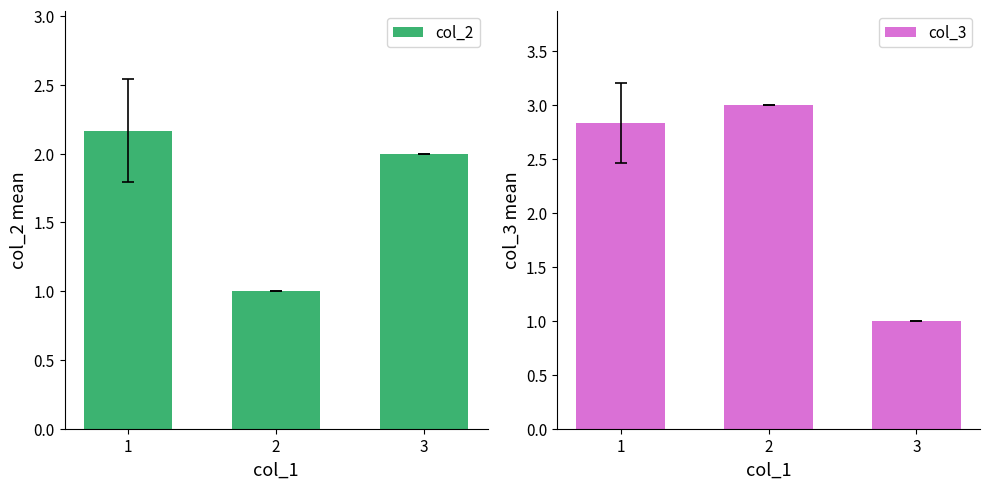

Does the chart contain stacked bars?

No